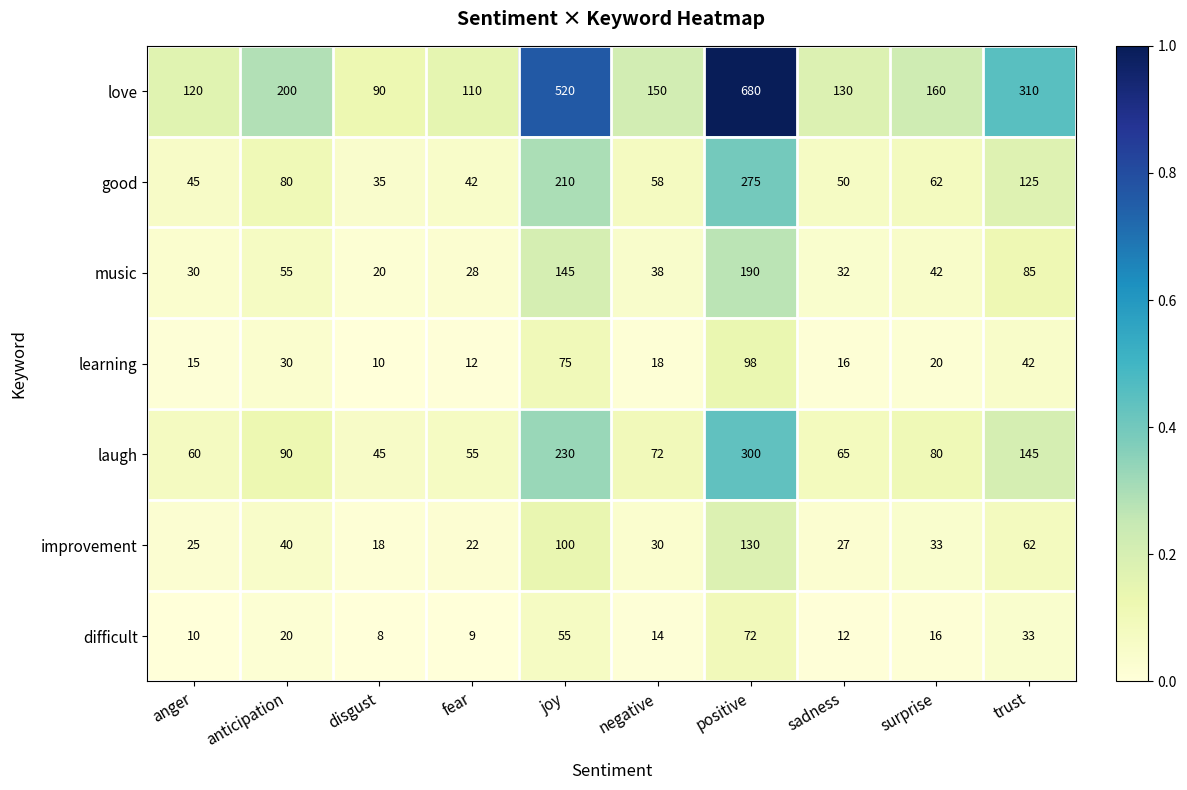

Rank the series by their maximum value, from lowest to highest.

difficult, learning, improvement, music, good, laugh, love